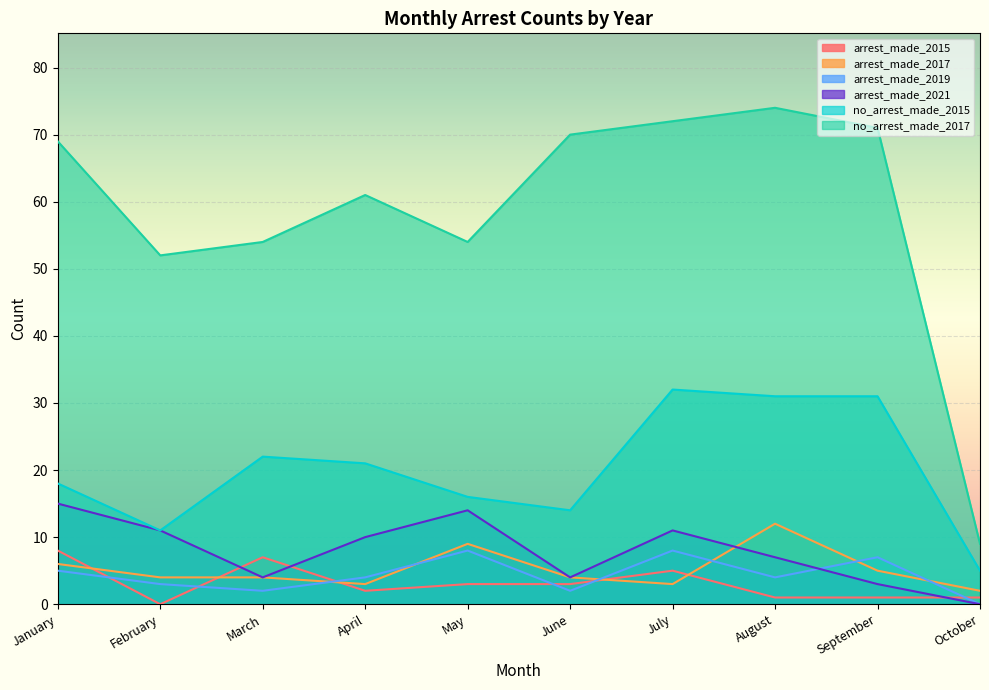

What is the greatest value displayed?

74